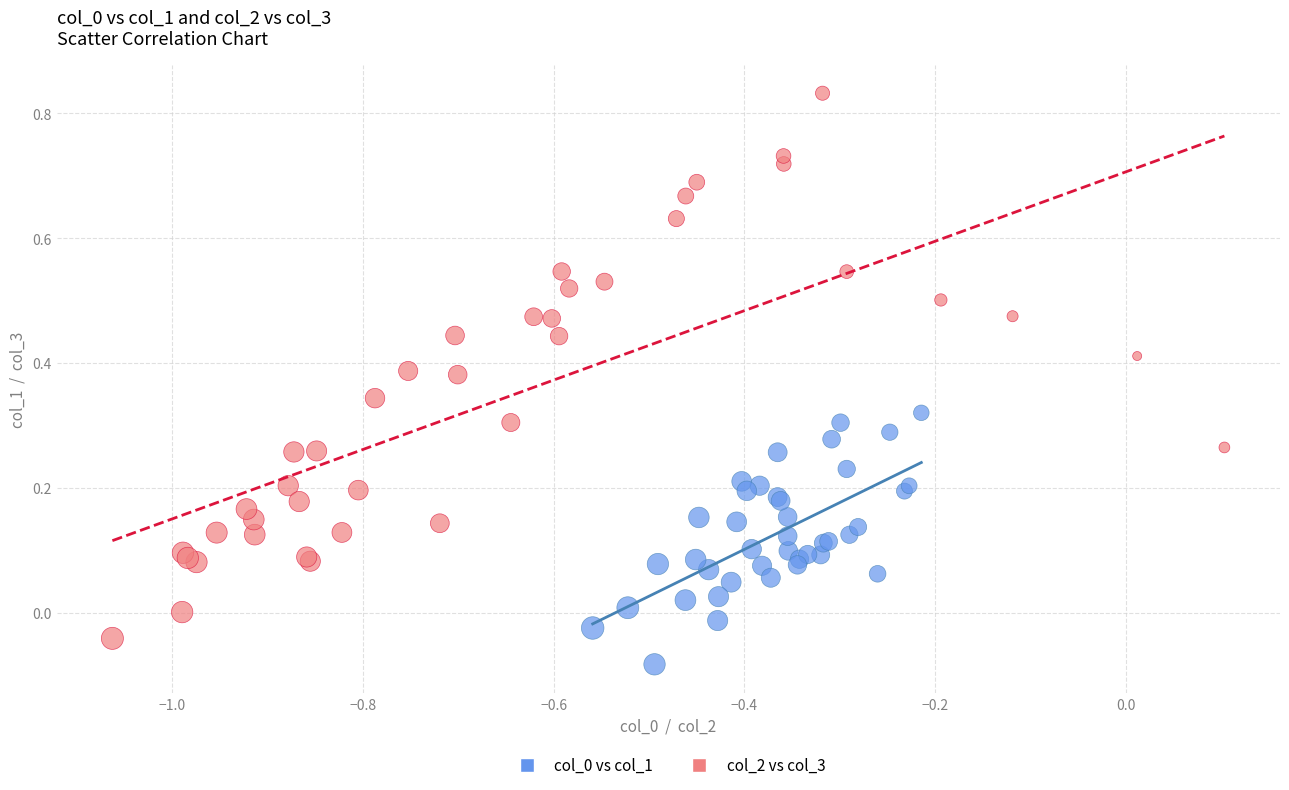

Which series reaches the maximum Y coordinate?

col_2 vs col_3